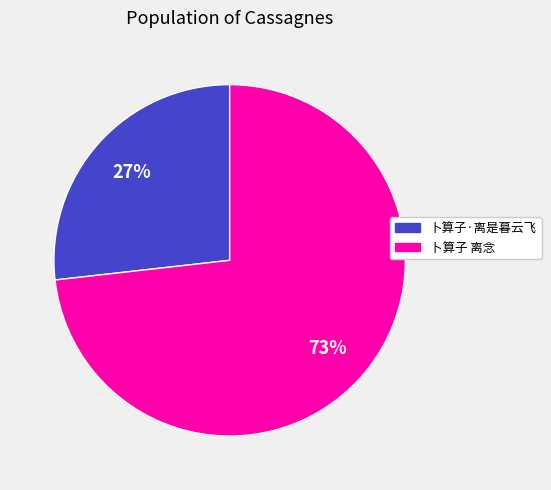

Does 卜算子 离念 represent more than half of the total?

Yes